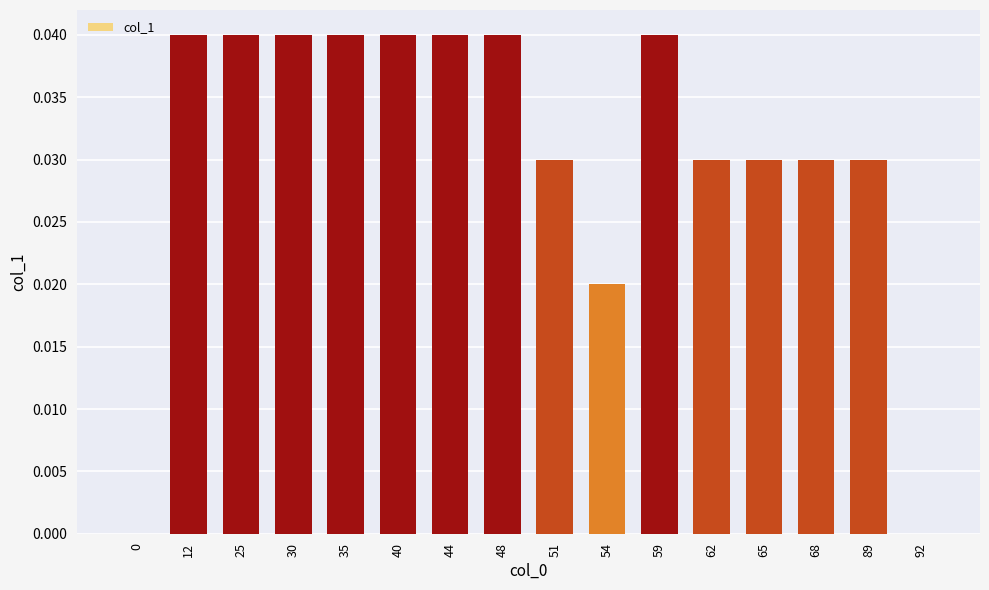

Which has a higher value, 68 or 54?

68